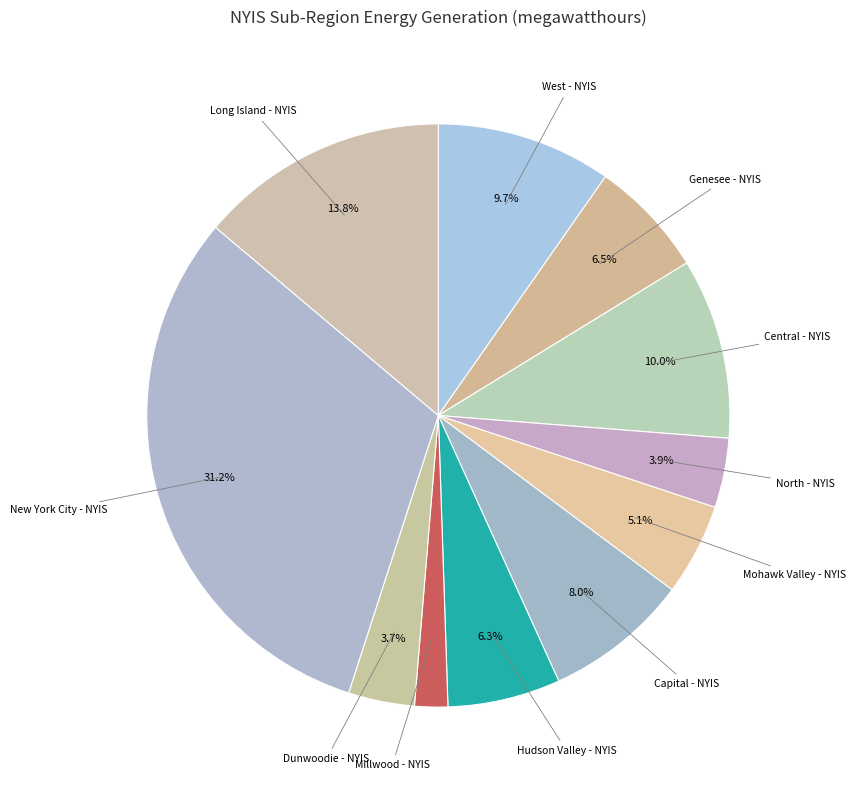

True or false: Capital - NYIS accounts for 8% of the total.

True